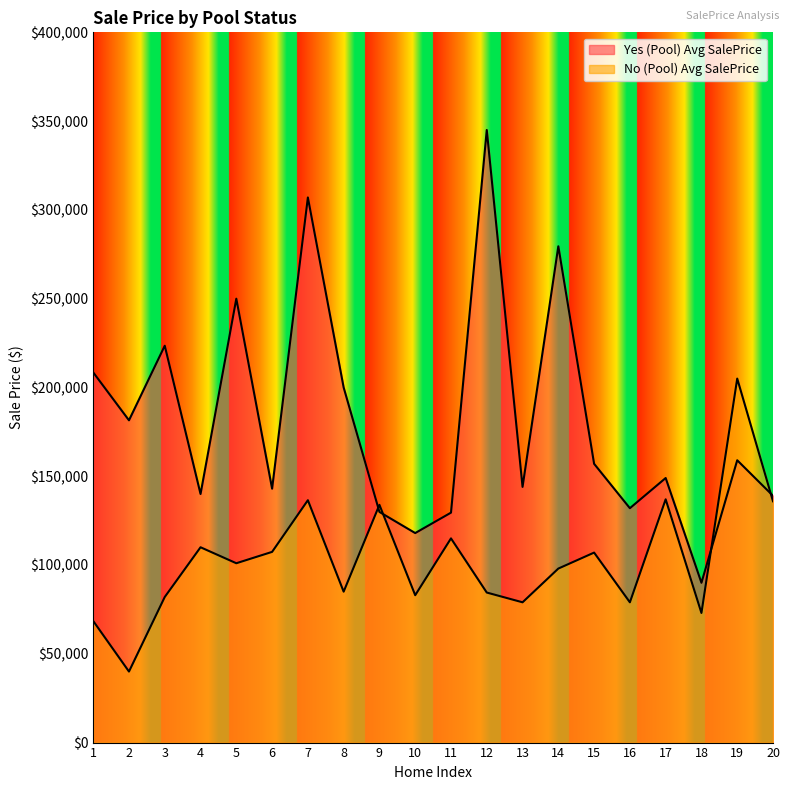

Rank the series by their maximum value, from highest to lowest.

Yes (Pool) Avg SalePrice, No (Pool) Avg SalePrice